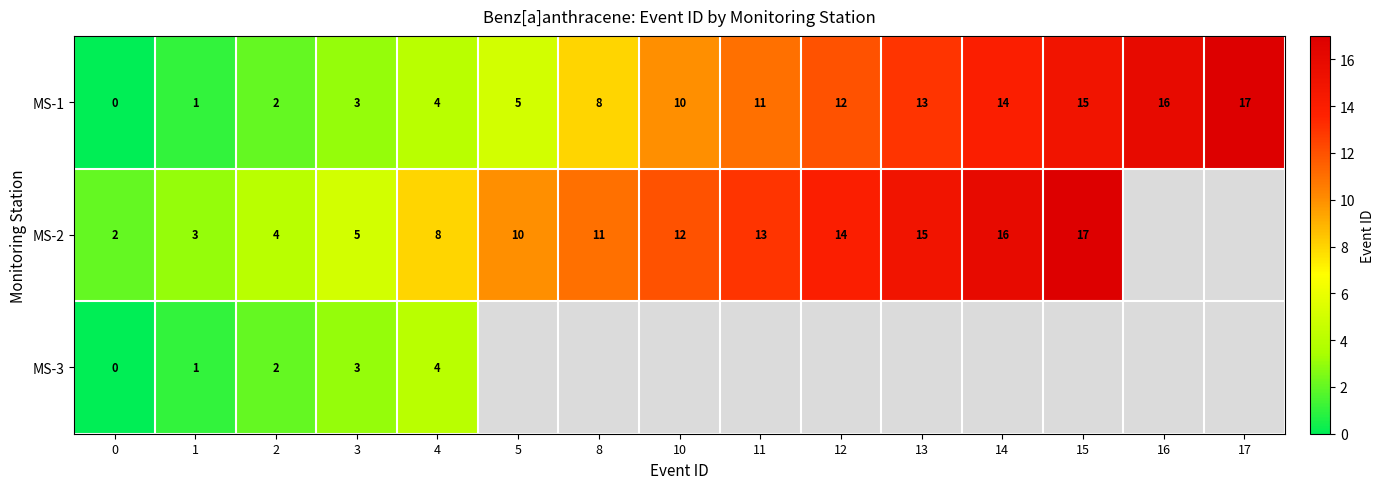

What is the total value across all series at 0?

2